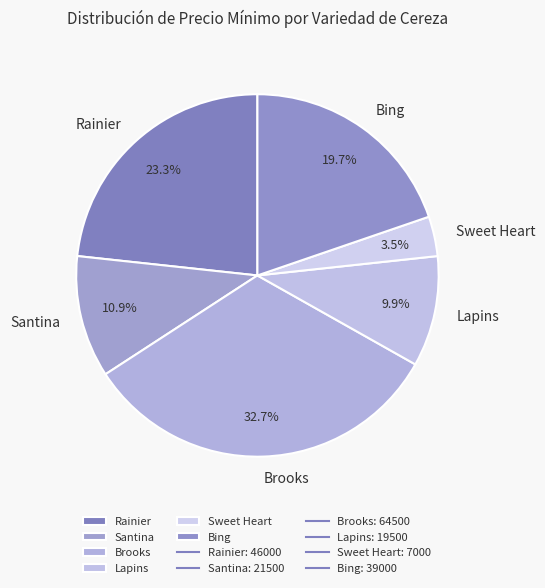

Approximately how many times larger is the value at Santina compared to Brooks?

0.3